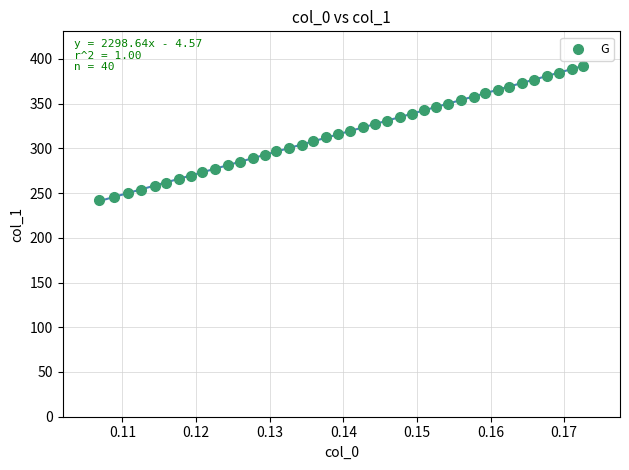

What is the range of Y values (max minus min)?

149.9